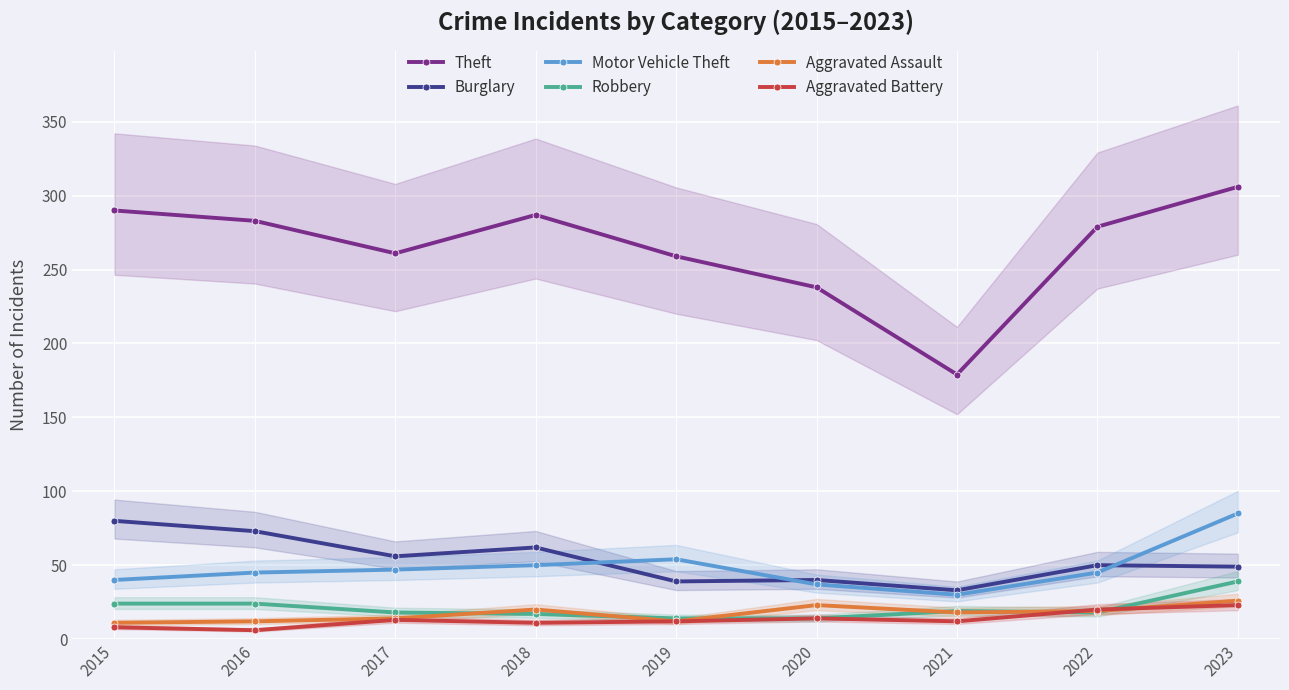

Reading right to left, transcribe all the data shown in this chart.

Theft: 306	279	179	238	259	287	261	283	290
Burglary: 49	50	33	40	39	62	56	73	80
Motor Vehicle Theft: 85	45	30	37	54	50	47	45	40
Robbery: 39	18	19	14	14	17	18	24	24
Aggravated Assault: 26	19	18	23	12	20	14	12	11
Aggravated Battery: 23	20	12	14	12	11	13	6	8